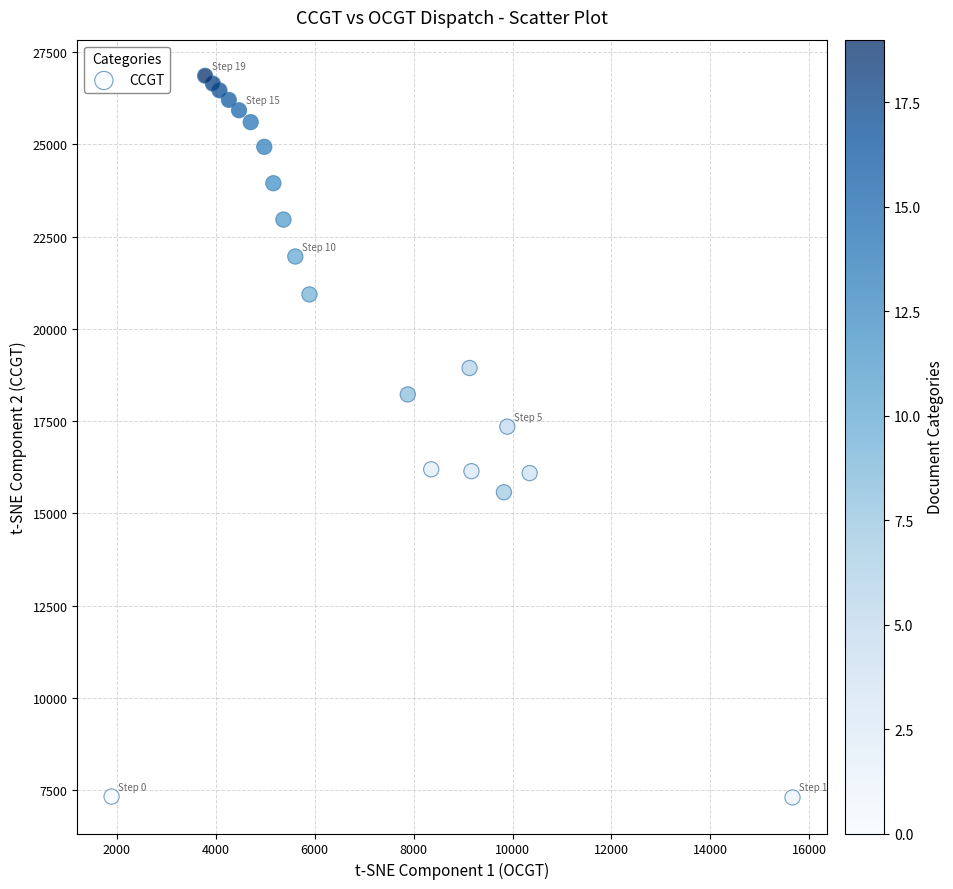

What Y value in the scatter plot is closest to 17081?

17350